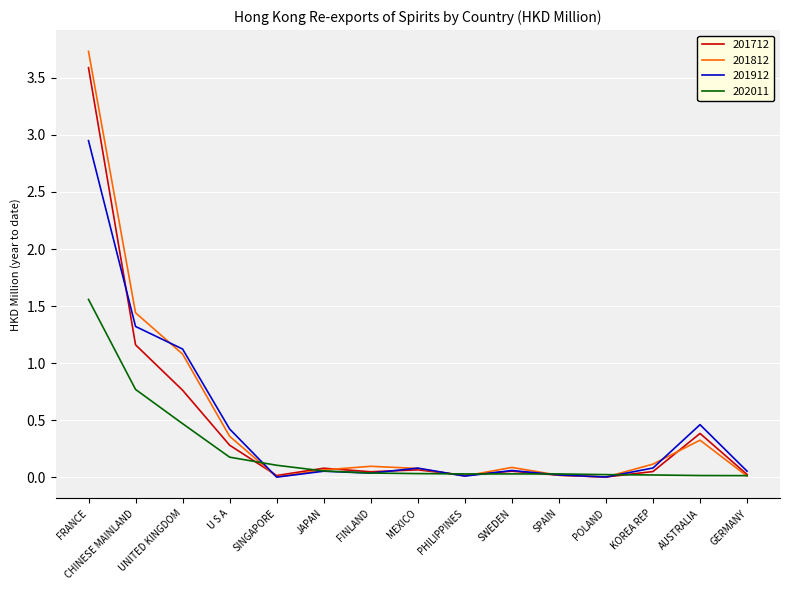

At which category is the sum across all series the highest?

FRANCE